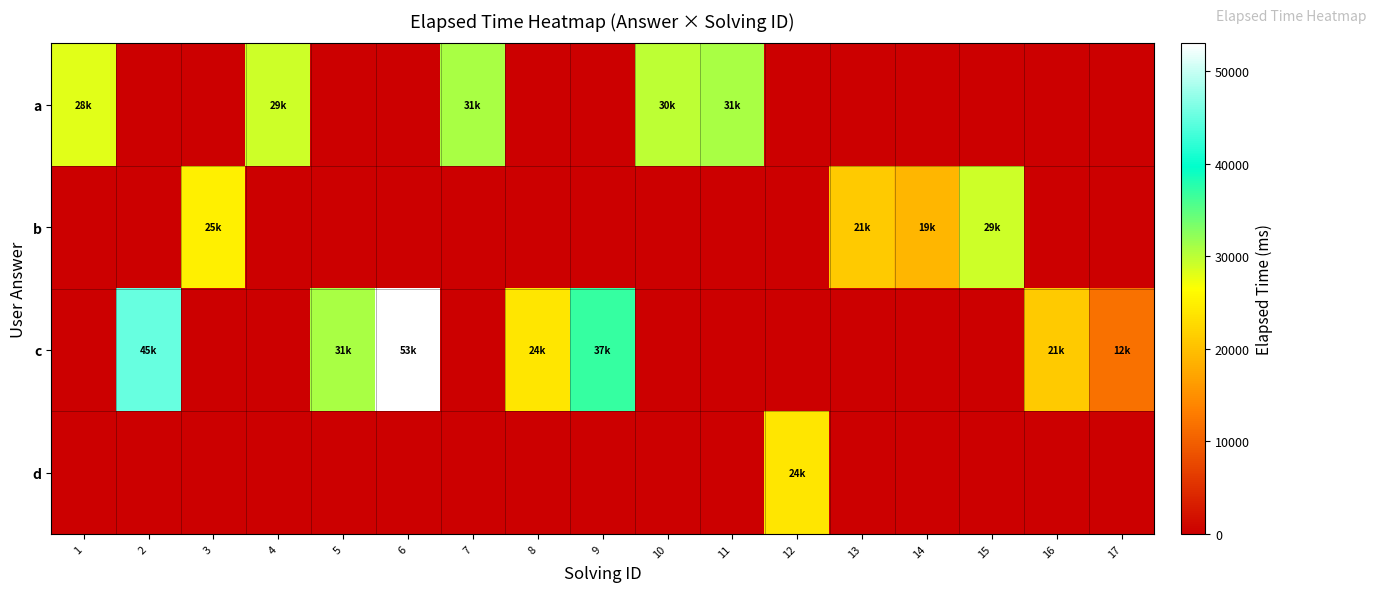

At which category does the chart reach its peak across all series?

6